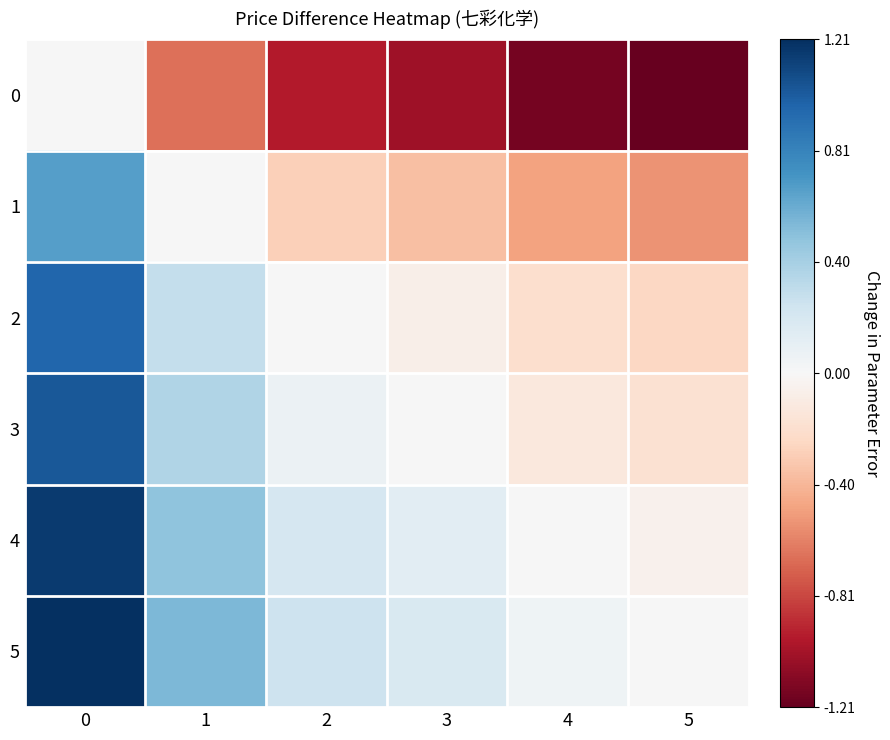

Reading left to right, extract all data points from this chart.

0: 0=0.0	1=-0.7	2=-1.0	3=-1.0	4=-1.2	5=-1.2
1: 0=0.7	1=0.0	2=-0.3	3=-0.4	4=-0.5	5=-0.5
2: 0=1.0	1=0.3	2=0.0	3=-0.1	4=-0.2	5=-0.2
3: 0=1.0	1=0.4	2=0.1	3=0.0	4=-0.1	5=-0.2
4: 0=1.2	1=0.5	2=0.2	3=0.1	4=0.0	5=-0.1
5: 0=1.2	1=0.5	2=0.2	3=0.2	4=0.1	5=0.0